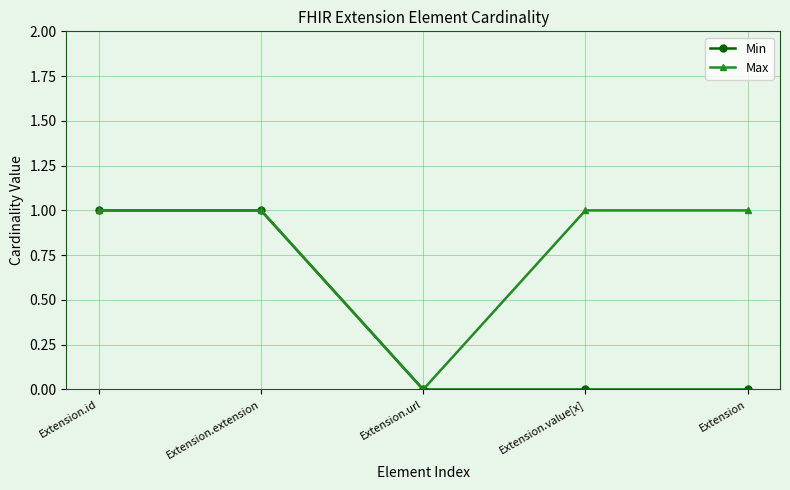

What is the label of the 5th point from the right?

Extension.id